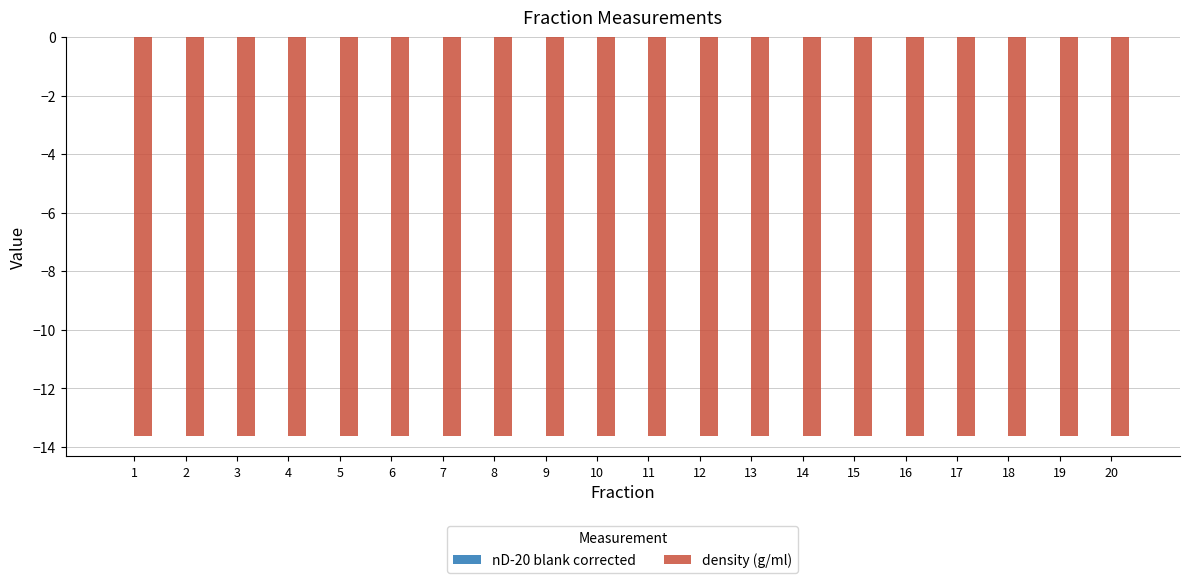

What is the maximum value for density (g/ml)?

-13.6